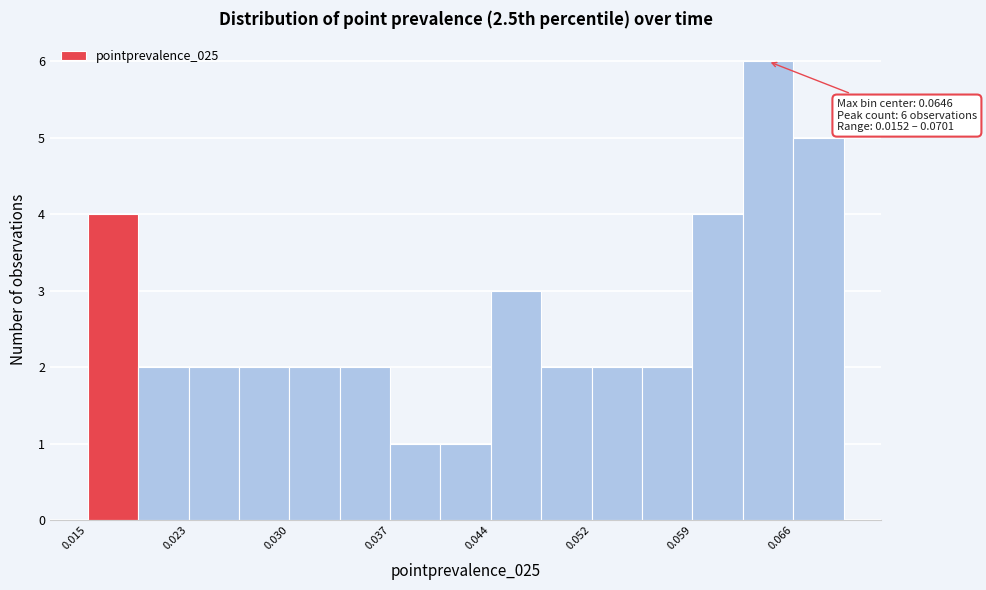

Read against the x-axis, roughly where is the centre of the tallest bar?

0.065